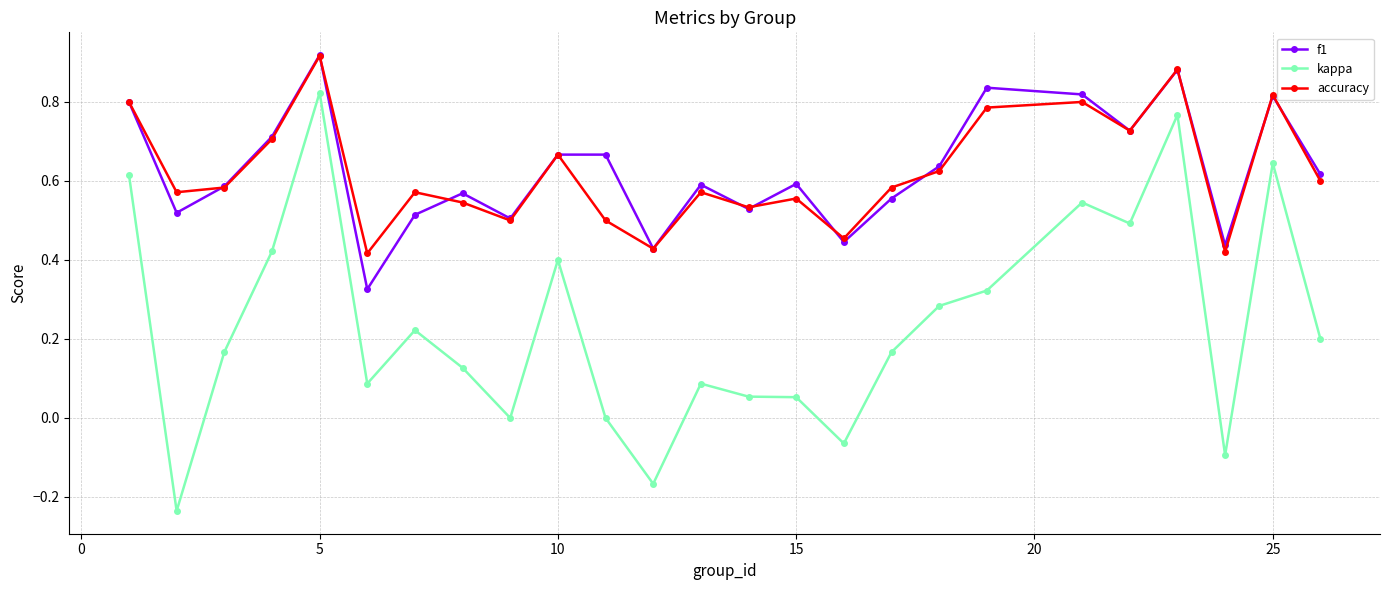

Which series has the widest spread of values?

kappa